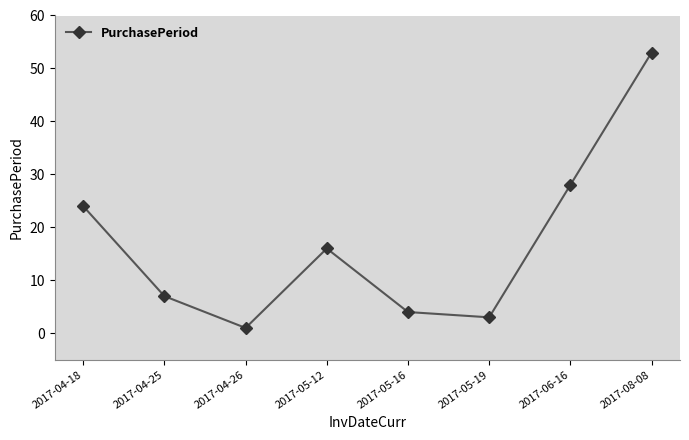

How many values are below 16?

4